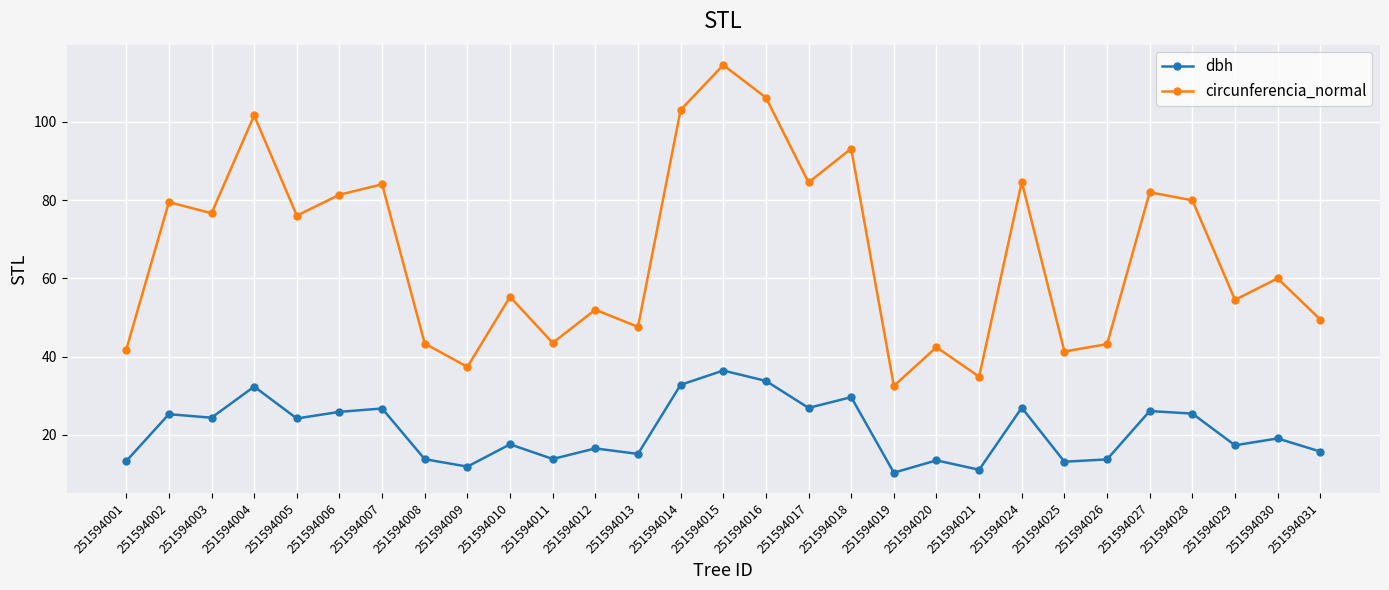

What is the value of the circunferencia_normal point at the 15th from the left?

114.5